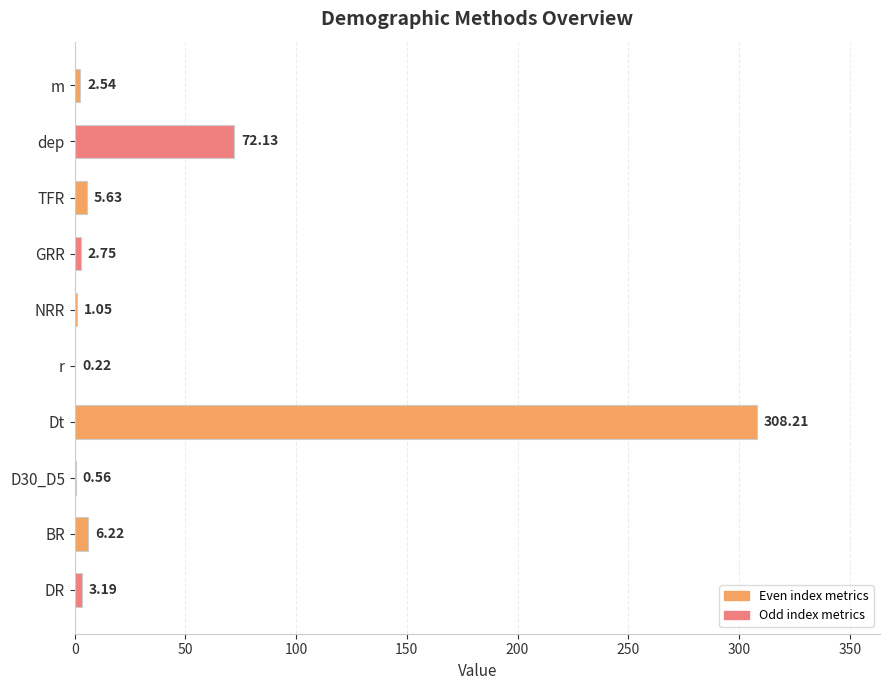

Are the bars horizontal?

Yes